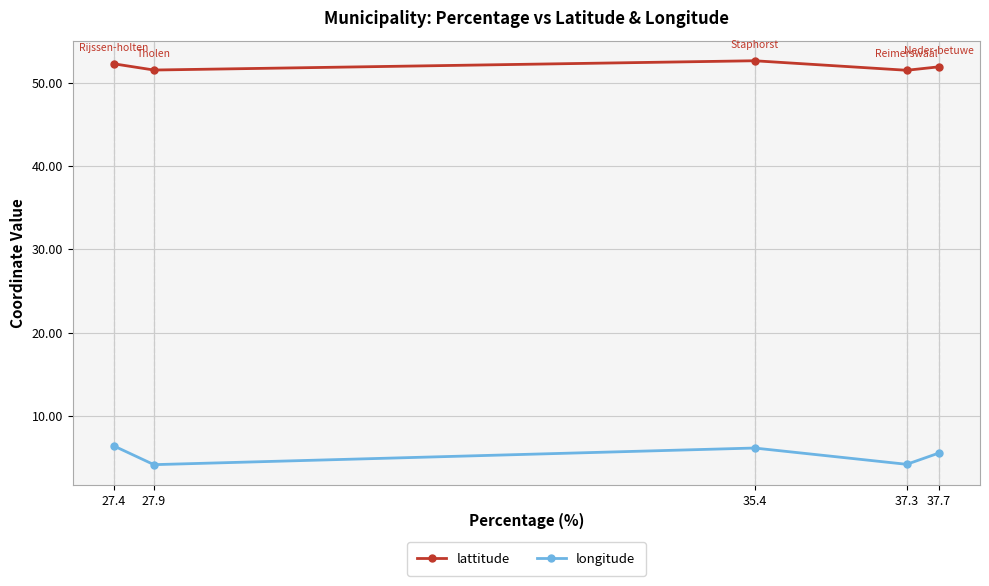

What is the label of the 5th point from the right?

27.4